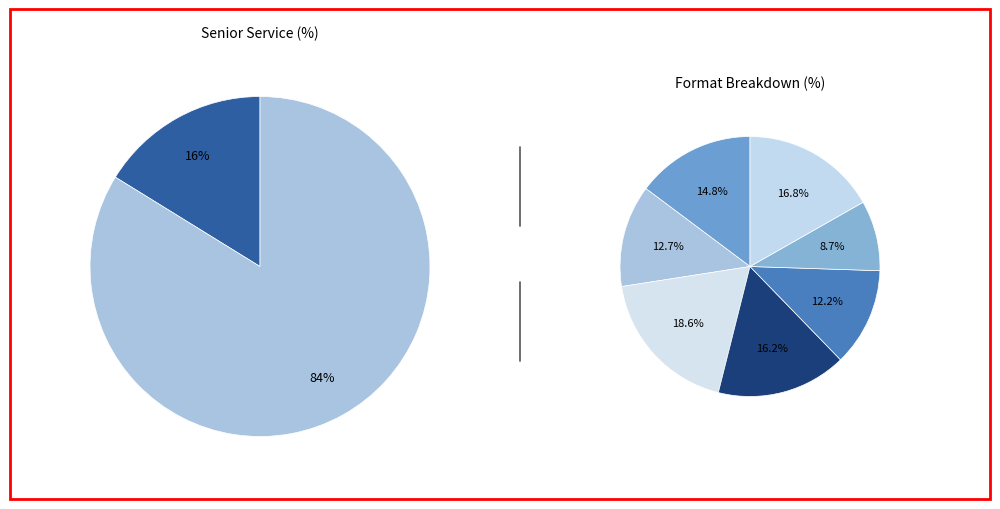

Is Park Drive the majority of the pie?

No